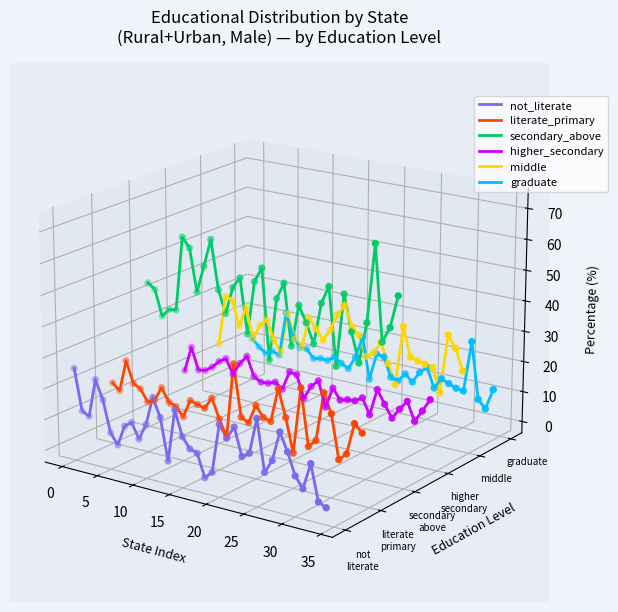

Which series contains the highest Y value?

secondary_above